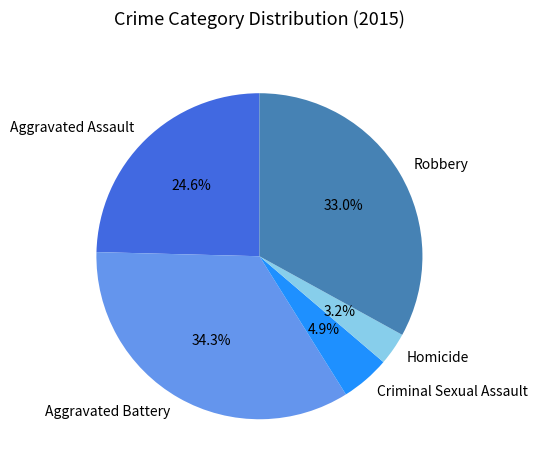

To the nearest percent, what is the combined percentage of Aggravated Assault and Homicide?

28%